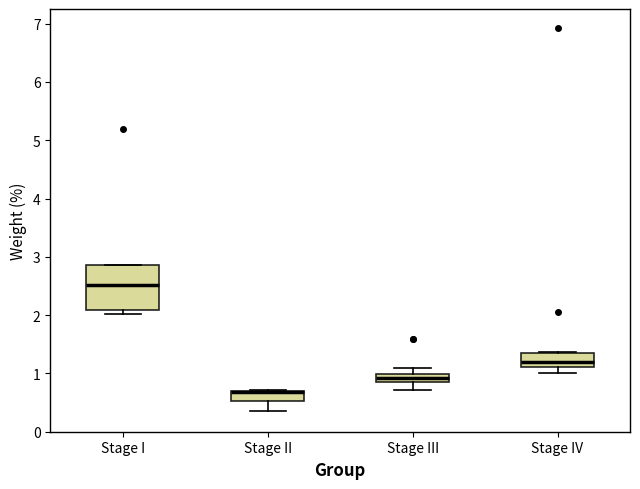

Where is the upper edge of the box for Stage II on the y-axis? The values are not printed on the chart, so give them approximately, as read against the axis.

0.7